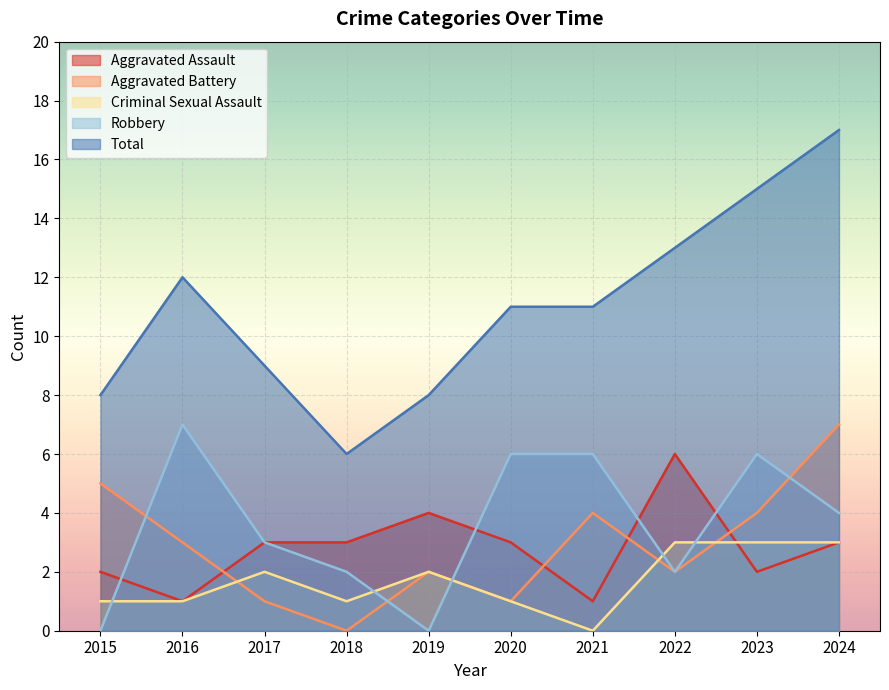

Which category has the lowest value in the Aggravated Battery series?

2018